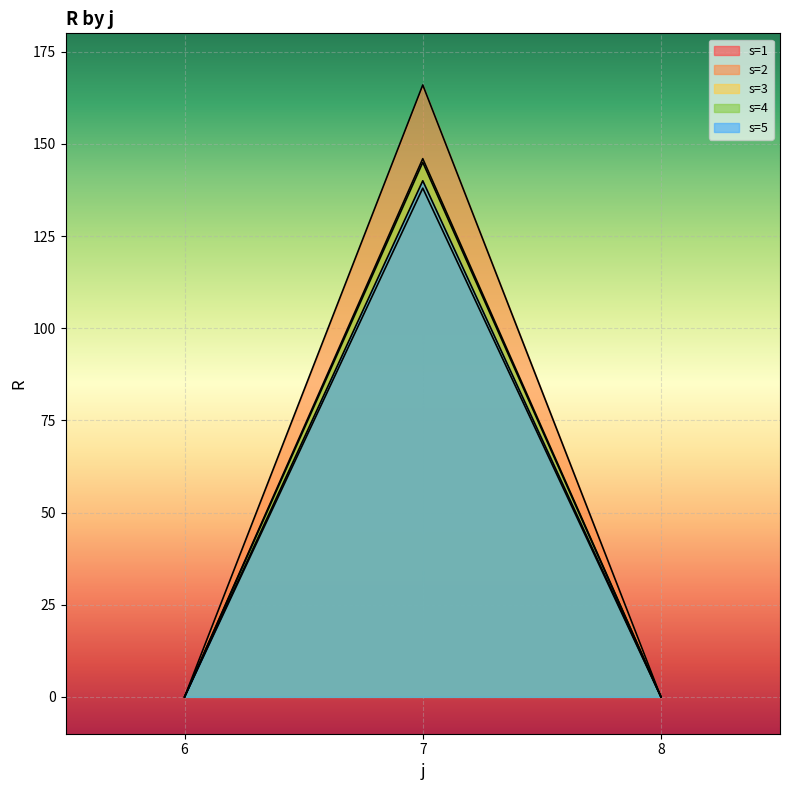

Reading left to right, list all the values displayed in this chart.

s=1: 6=0	7=166	8=0
s=2: 6=0	7=138	8=0
s=3: 6=0	7=146	8=0
s=4: 6=0	7=145	8=0
s=5: 6=0	7=140	8=0